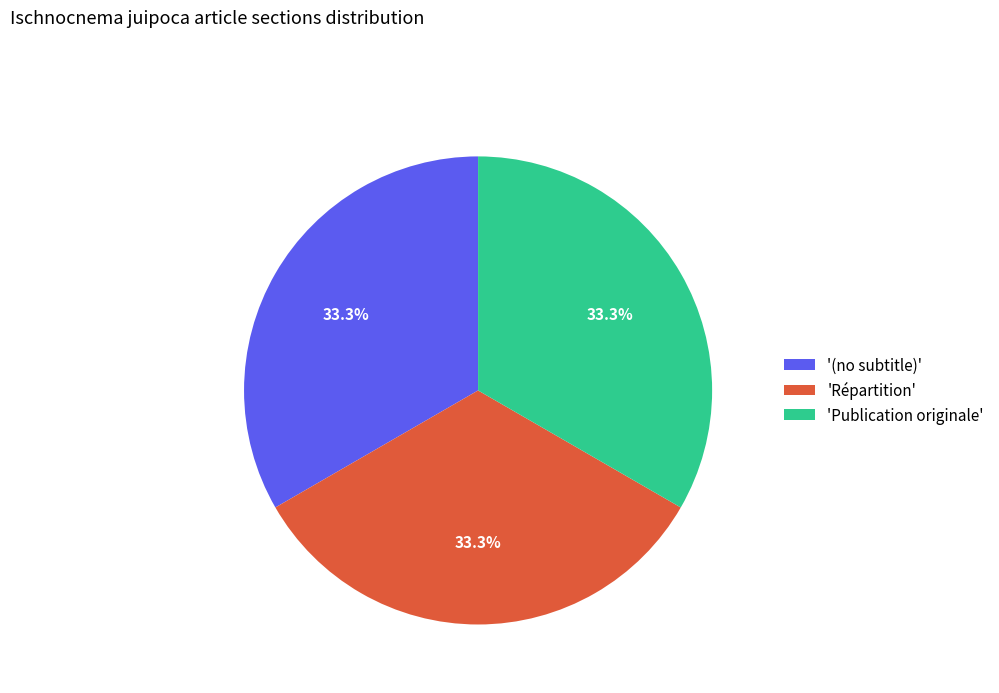

Is 'Répartition' the majority of the pie?

No